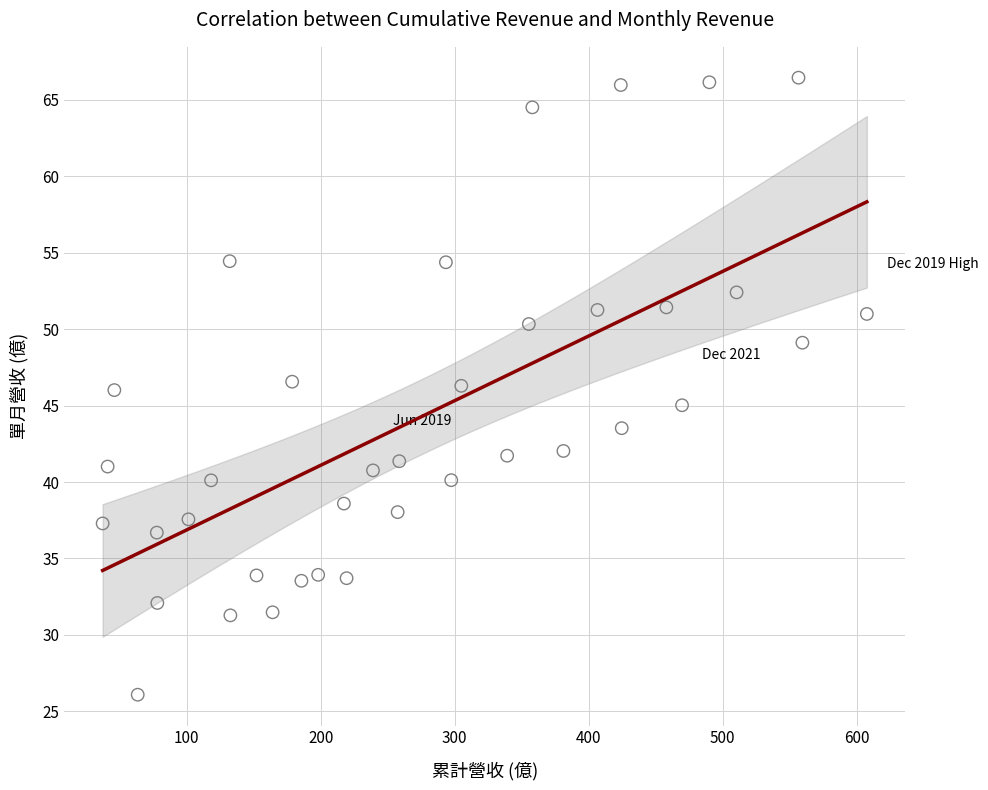

What is the range of X values (max minus min)?

570.2